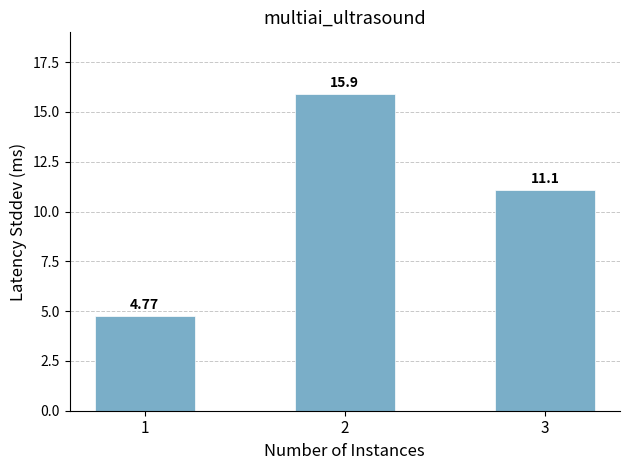

What is the sum of all values?

31.8